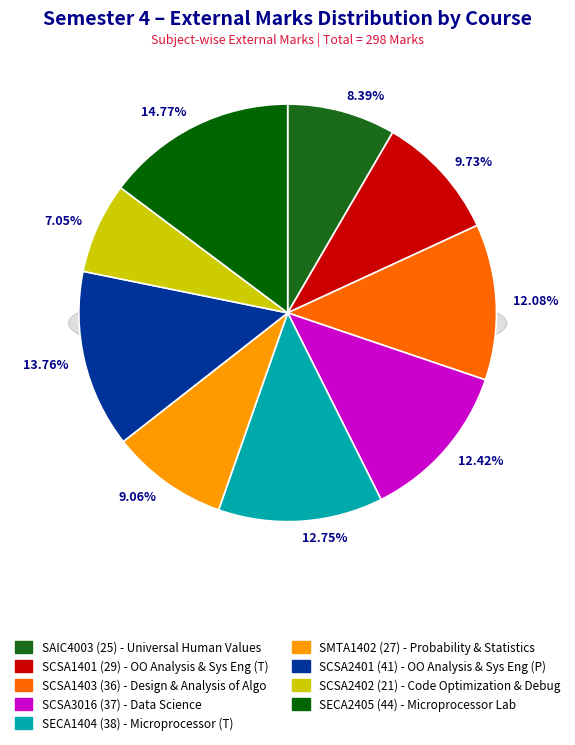

Is SCSA2402 the majority of the pie?

No